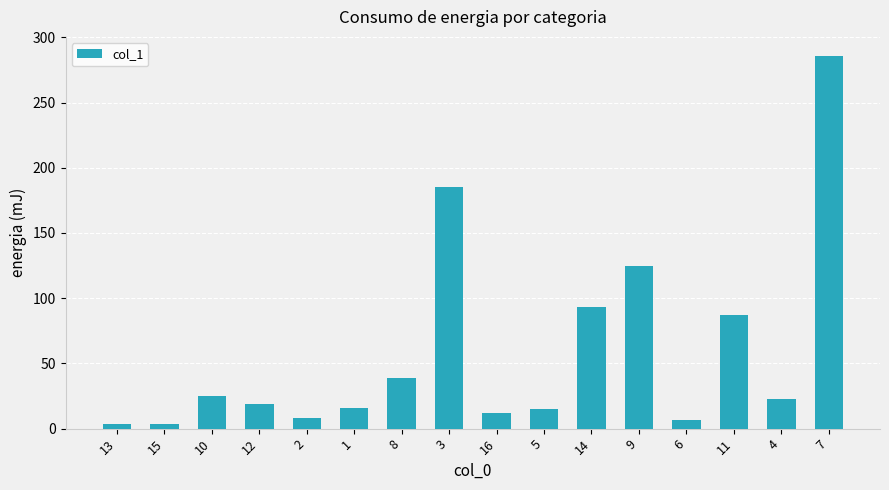

The value at 12 is 18.8. True or false?

True